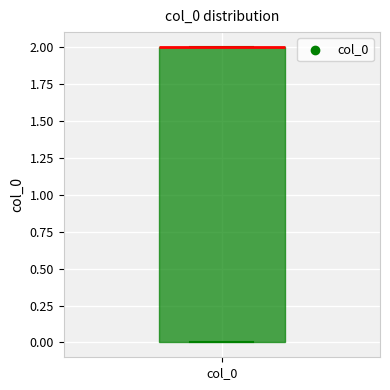

Where is the upper edge of the box for col_0 on the y-axis? The values are not printed on the chart, so give them approximately, as read against the axis.

2